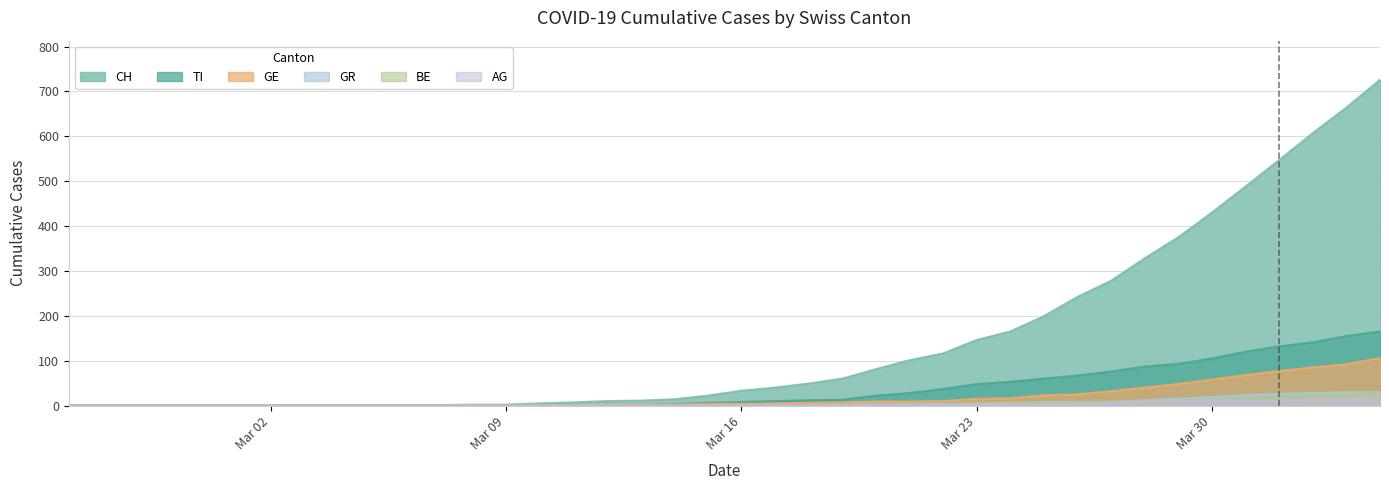

Which series has the widest spread of values?

CH